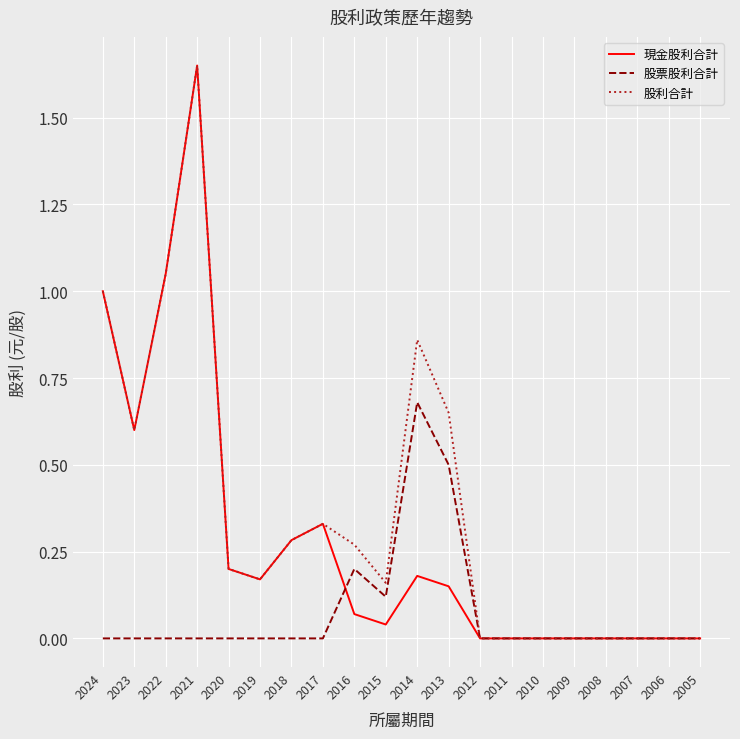

True or false: 現金股利合計 has a value of 0.0 at 2008.

True